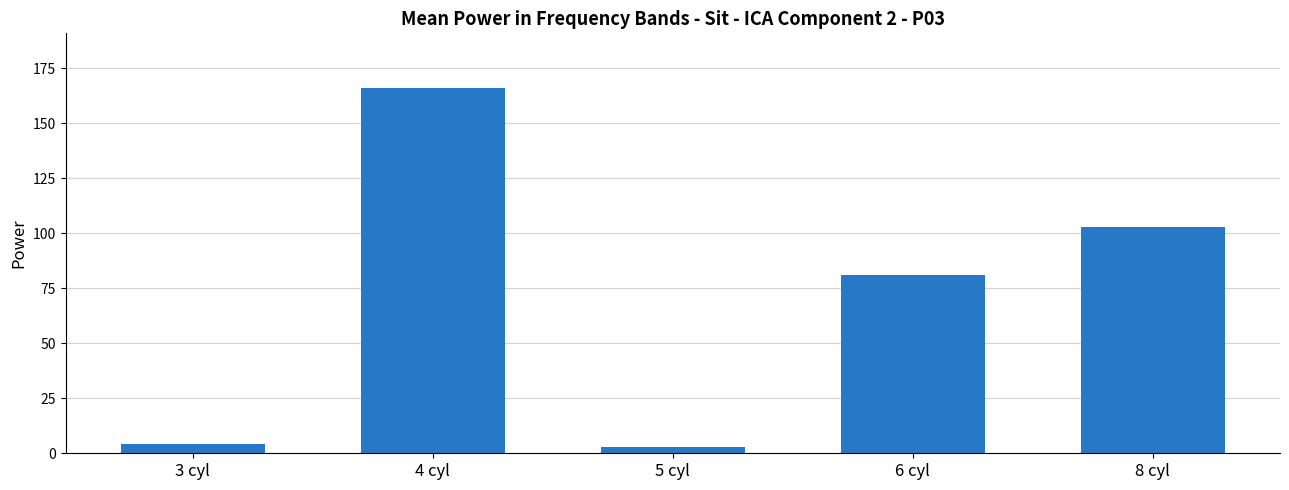

Where does the data first go above 81?

4 cyl